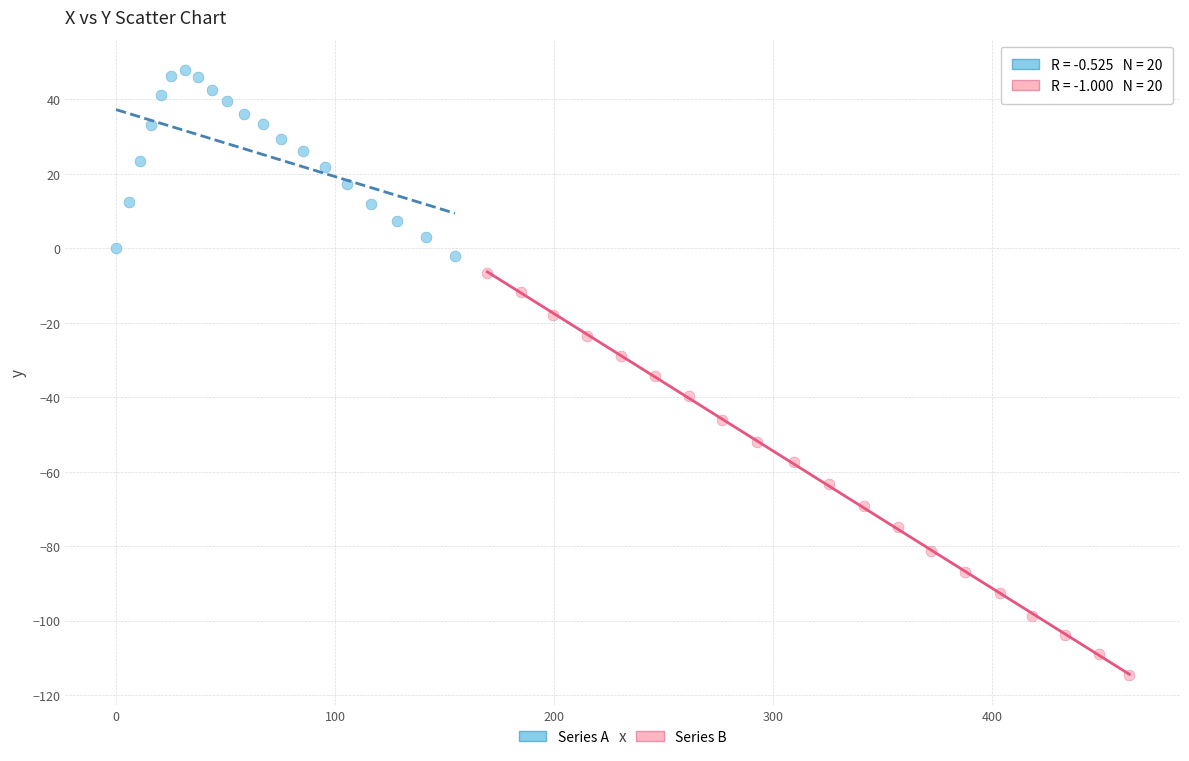

Which series contains the lowest Y value?

Series B